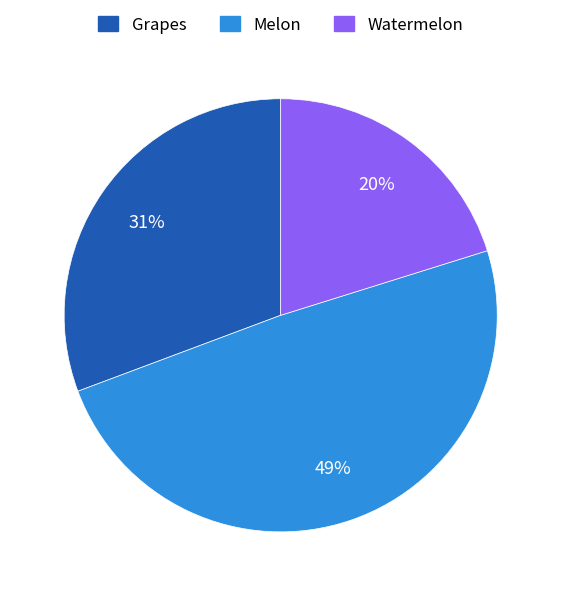

Is the sum of Watermelon and Grapes greater than half?

Yes